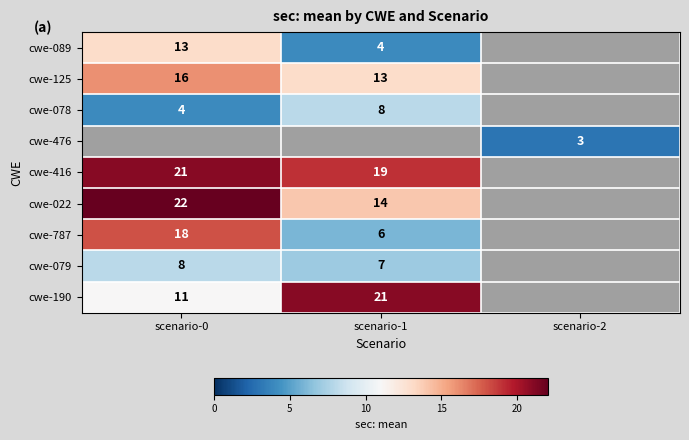

The value of cwe-125 at scenario-1 is 8. True or false?

False